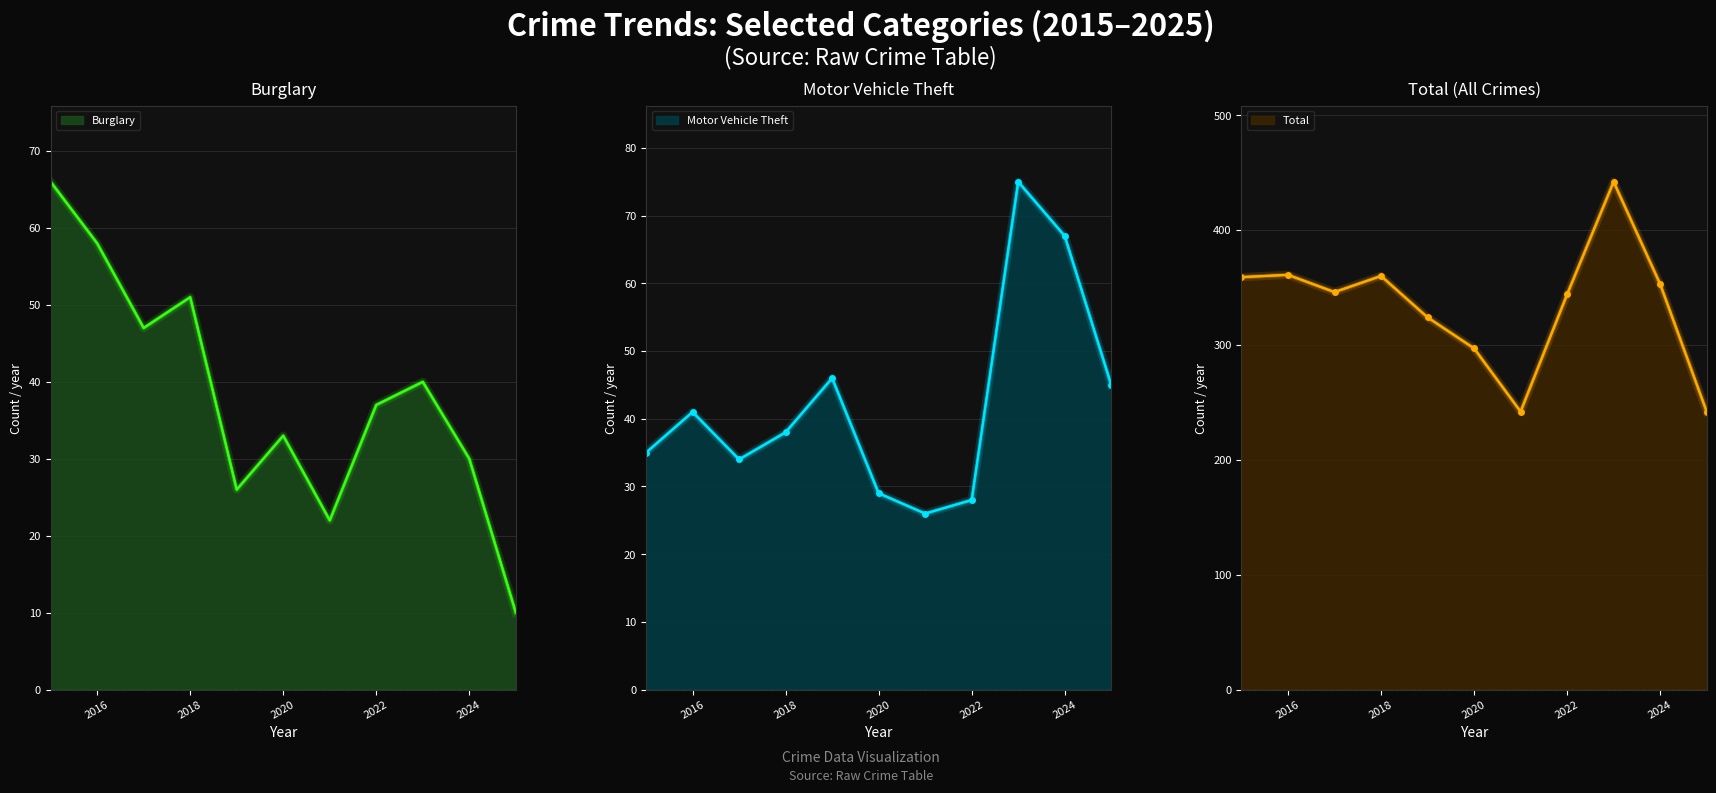

Does the chart have visible grid lines?

Yes